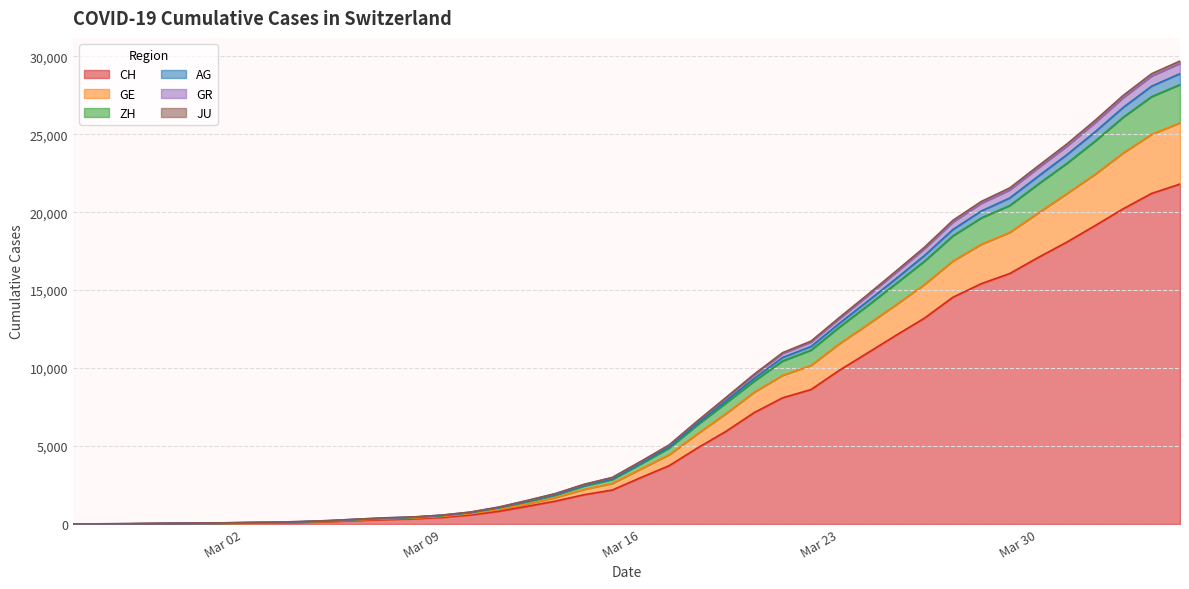

Does the chart have visible grid lines?

Yes